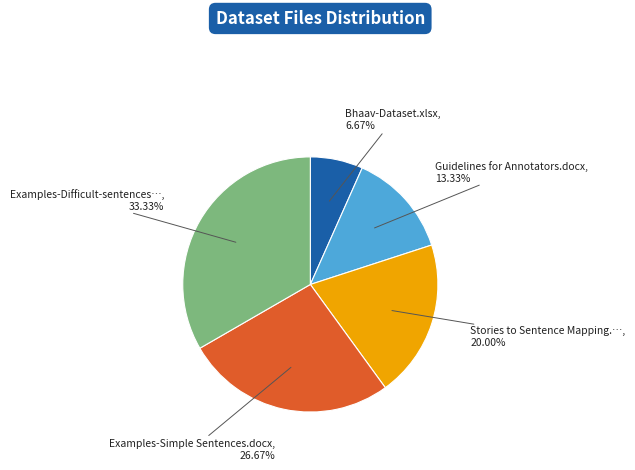

Does any single category account for the majority?

No